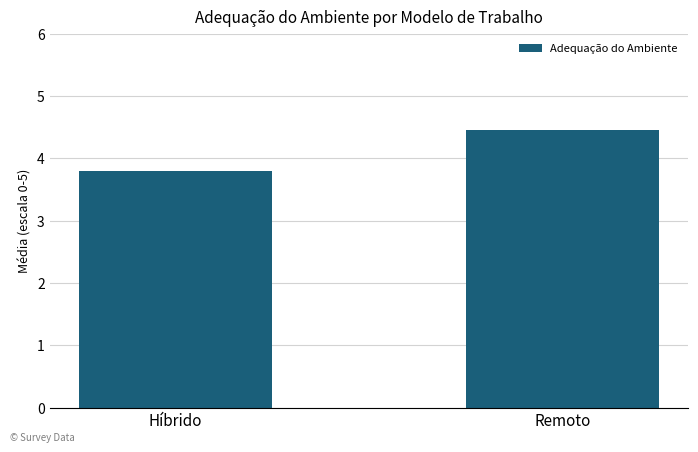

Count the values in the range 3 to 4.

1